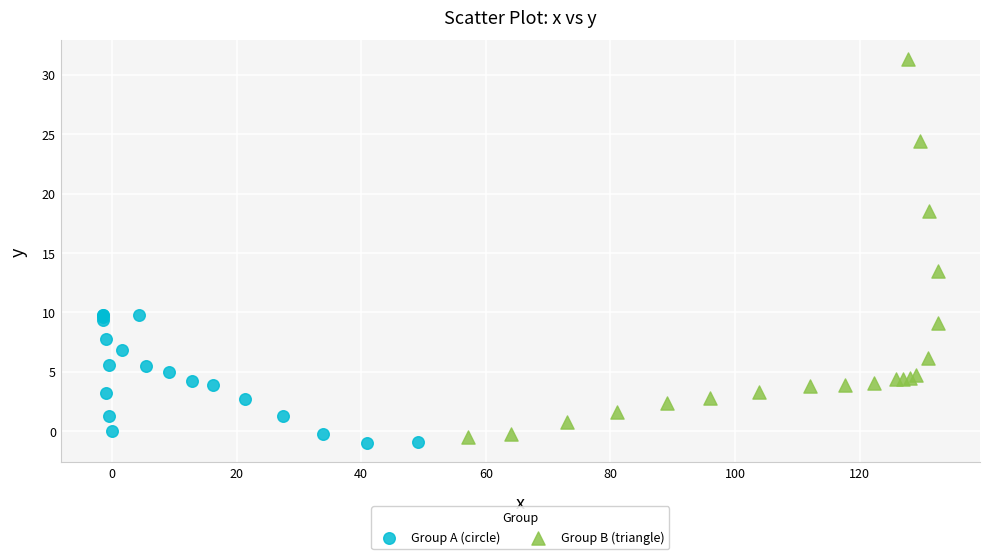

Which series reaches the maximum Y coordinate?

Group B (triangle)